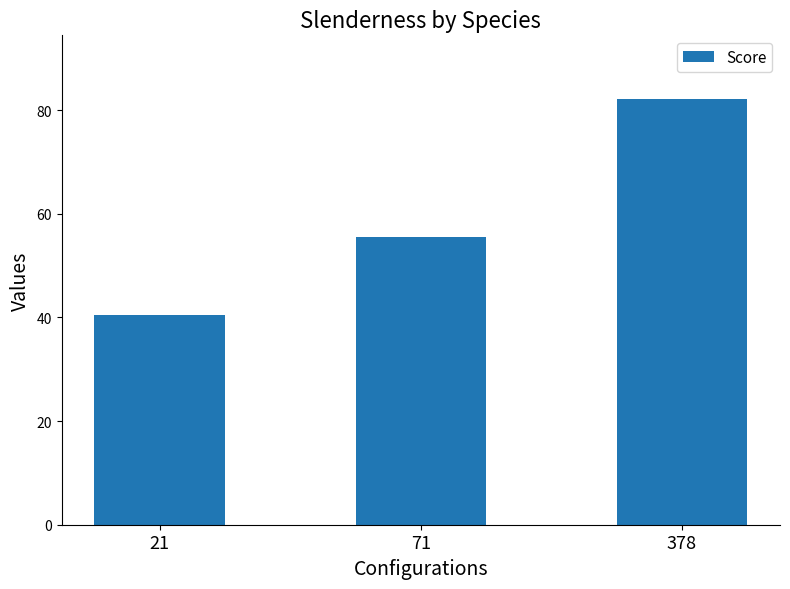

Does the chart contain stacked bars?

No